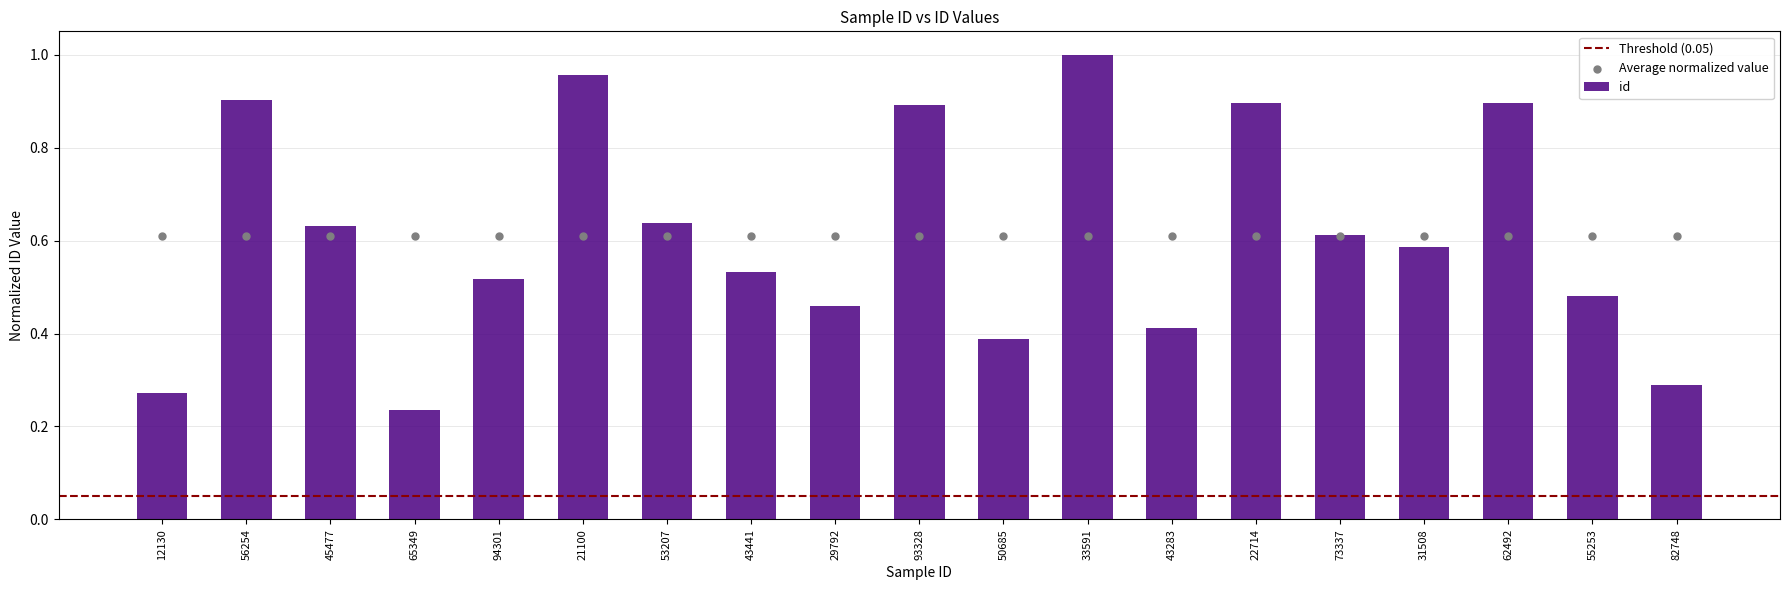

Between 21100 and 29792, which is larger?

21100